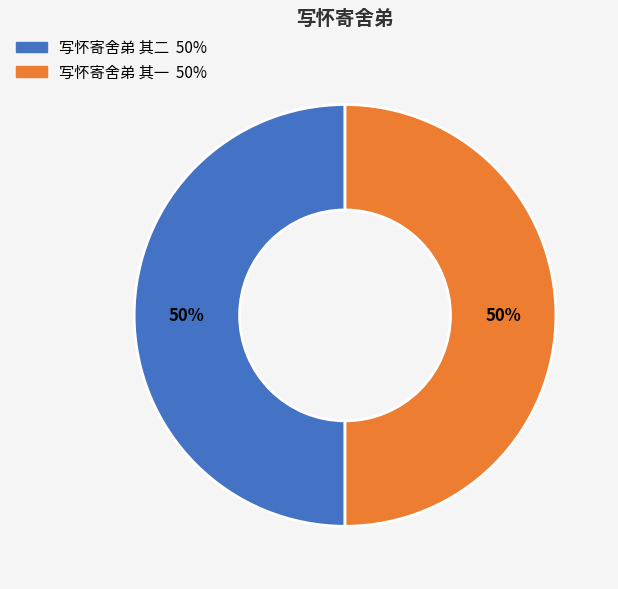

What is the ratio of the value at 写怀寄舍弟 其一 to the value at 写怀寄舍弟 其二?

1.0